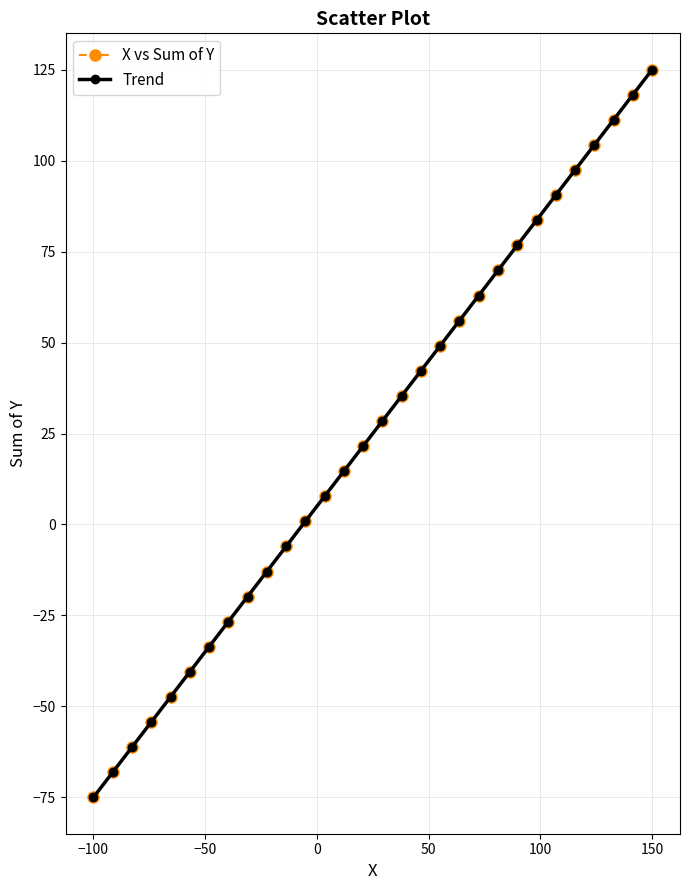

What is the value of the Trend point at the 25th from the left?

90.5